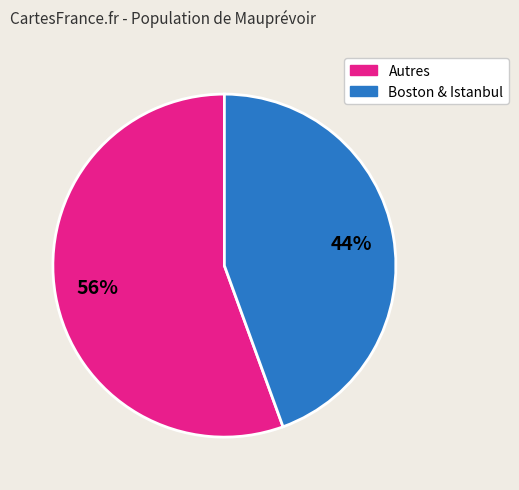

Is there a majority slice in this chart?

Yes